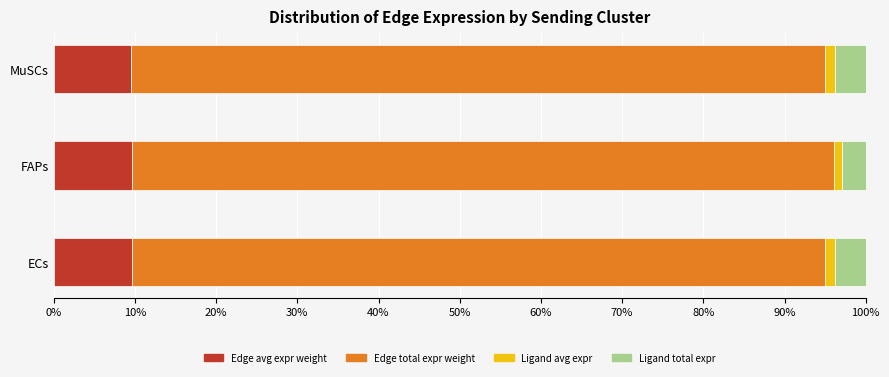

True or false: Edge avg expr weight has a value of 15.2 at ECs.

False